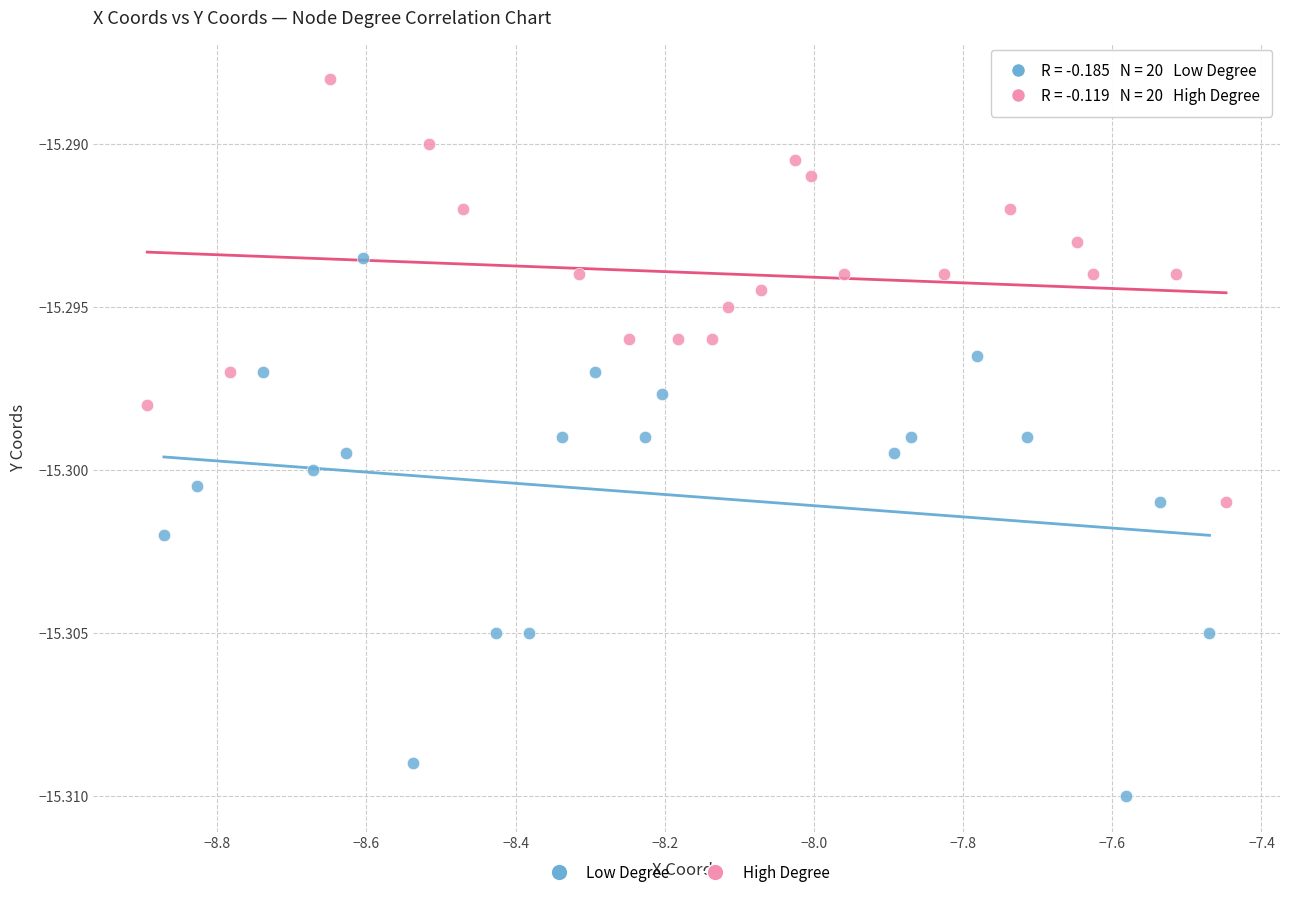

Which series contains the highest Y value?

High Degree